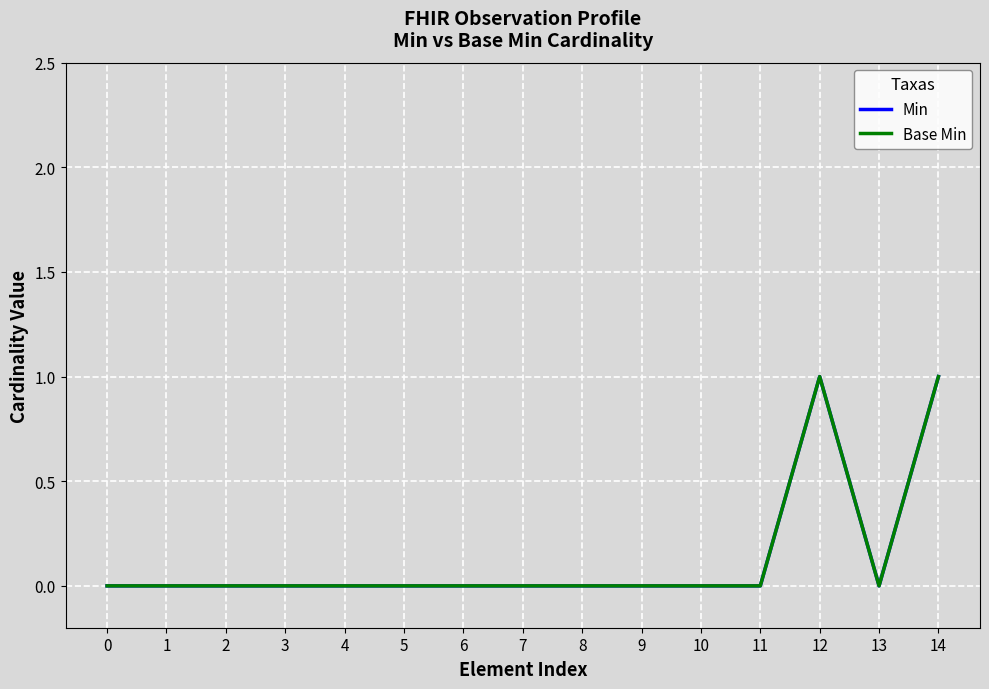

True or false: Base Min and Min intersect in this chart.

False